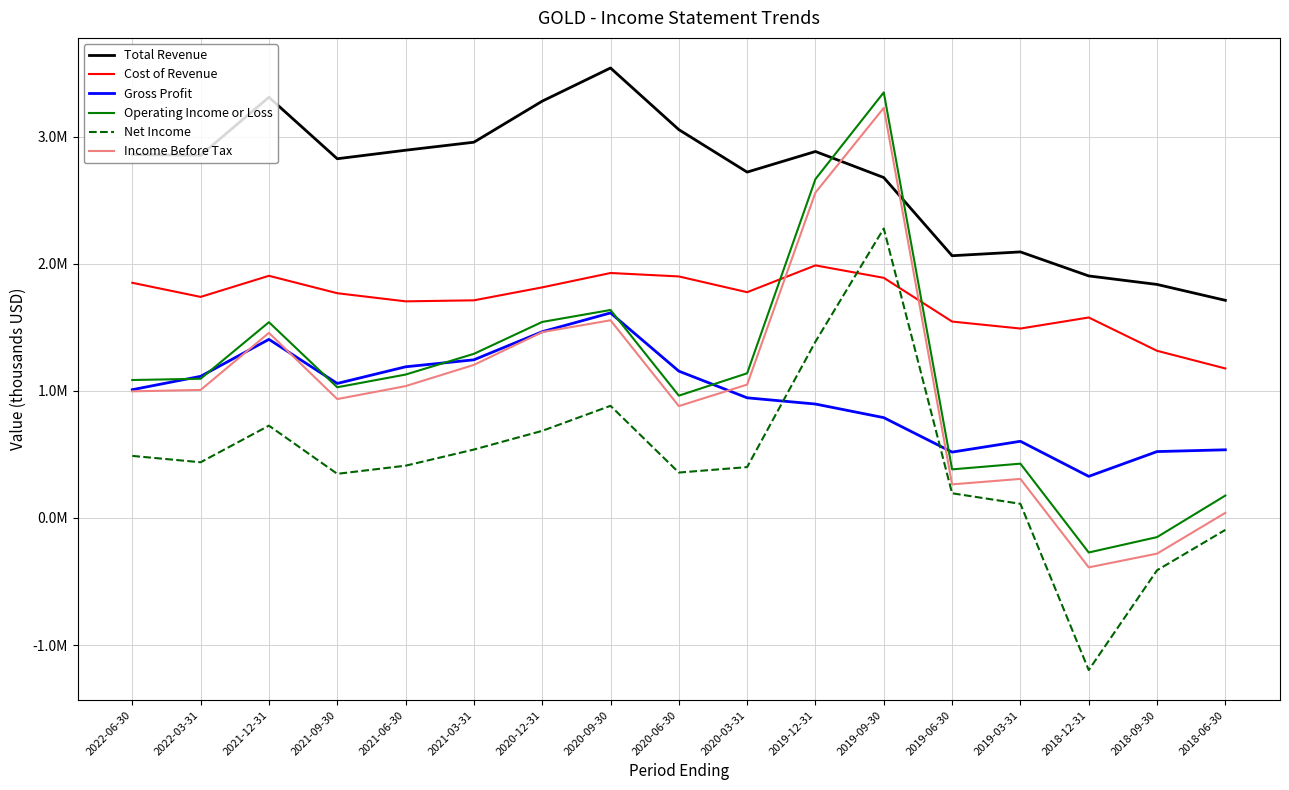

In Operating Income or Loss, how many points are higher than both neighbors (excluding endpoints)?

4